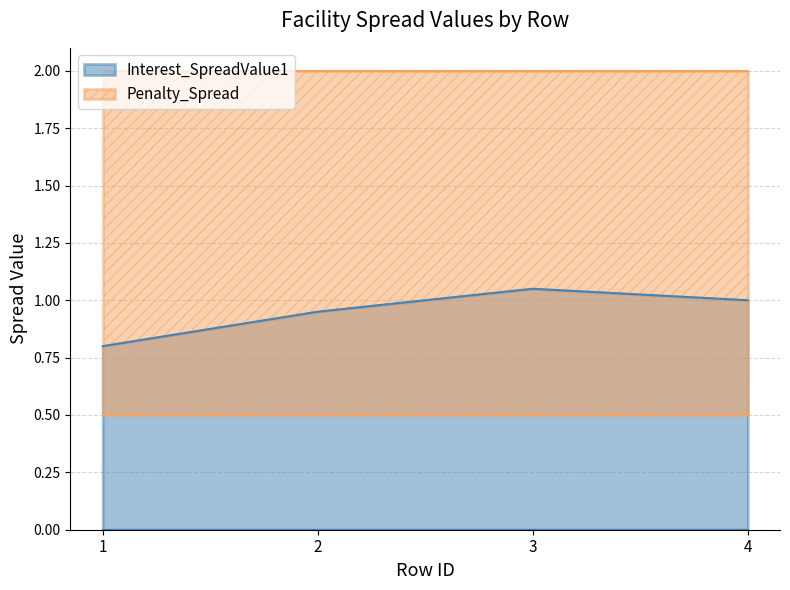

Which category has the highest value across all series?

3